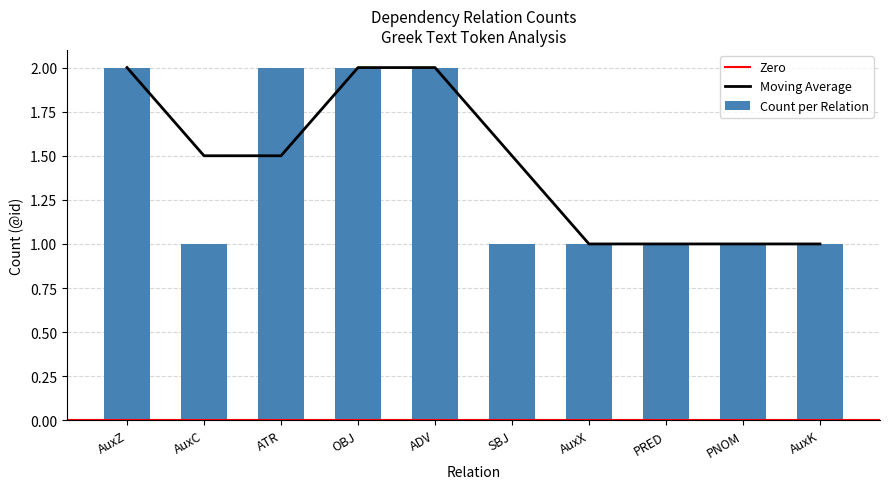

What is the smallest value displayed?

1